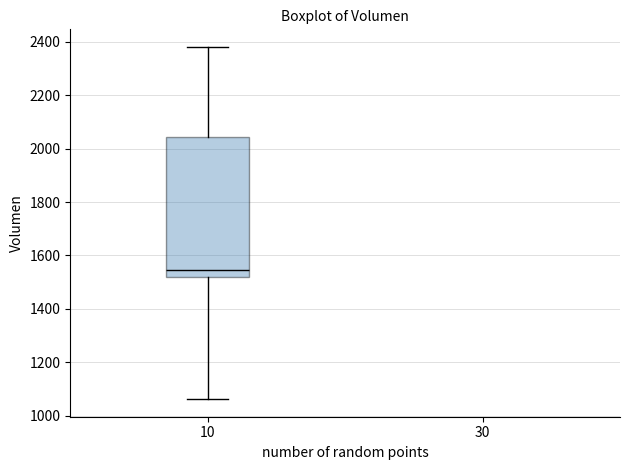

Transcribe this box plot: give where the median line is, the range the box spans, and where the two whiskers end, as read against the y-axis. The values are not printed on the chart, so give them approximately, as read against the axis.

median 1540, box 1520 to 2040, whiskers 1060 to 2380